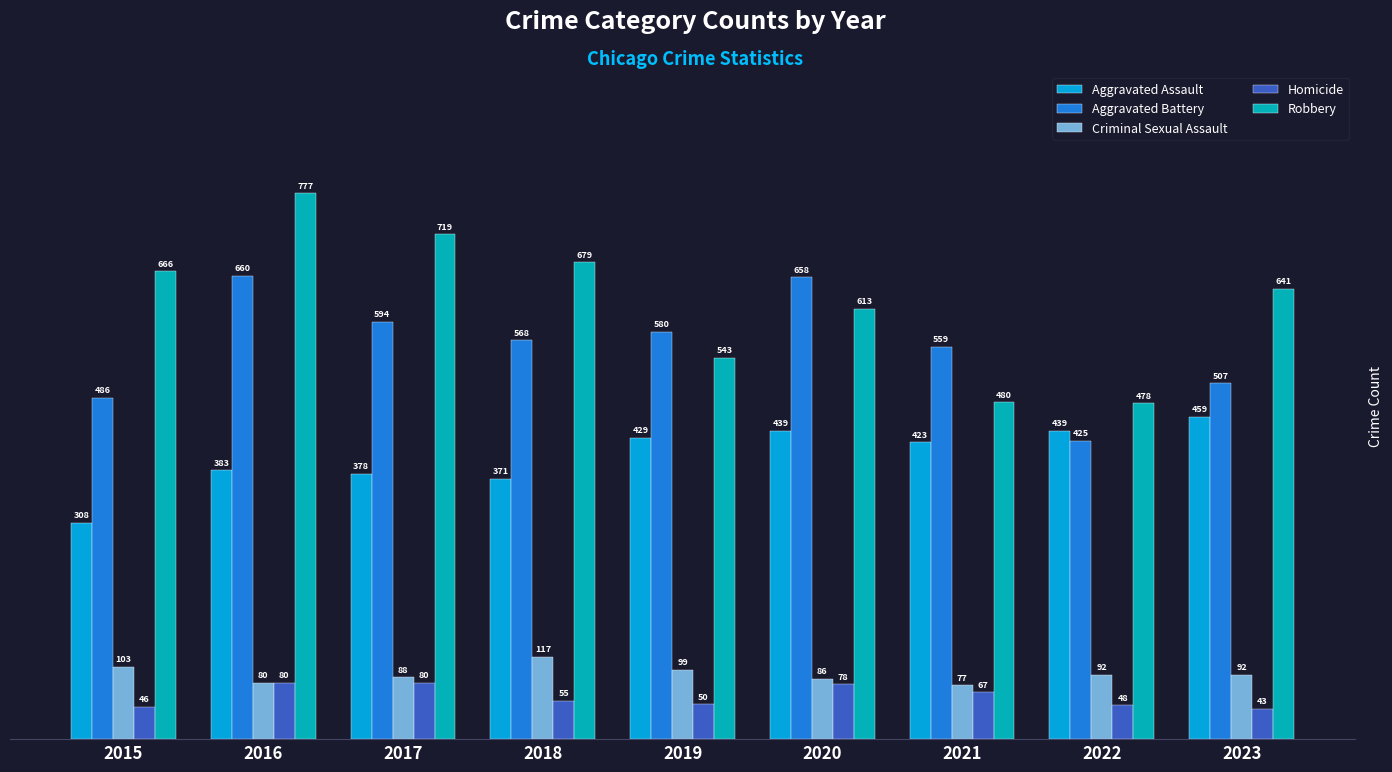

Are the bars horizontal?

No